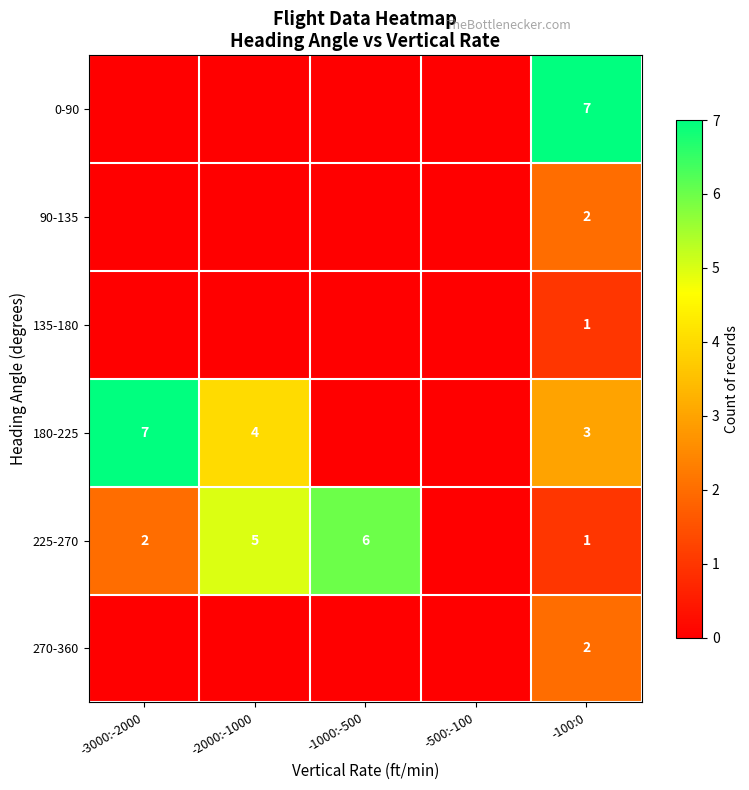

The 270-360 series shows 0 at -100:0. True or false?

False